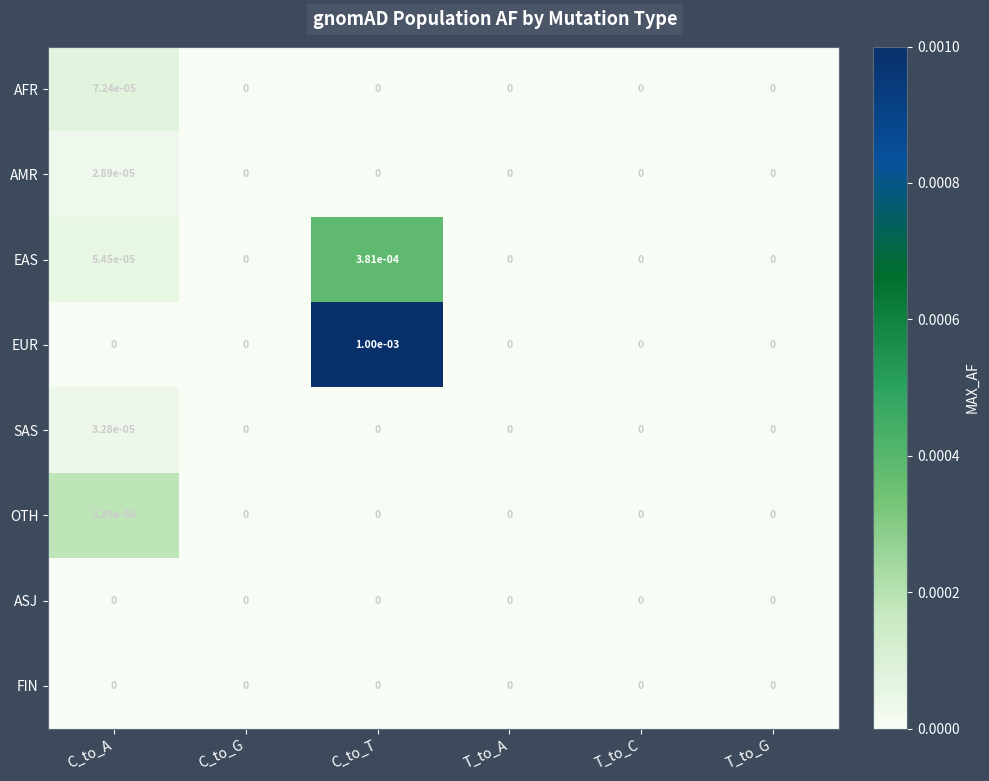

Count the number of categories in the chart.

6